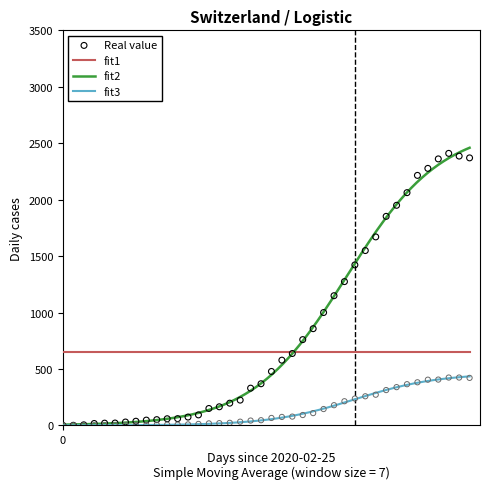

At how many categories does at least one series exceed 667?

17